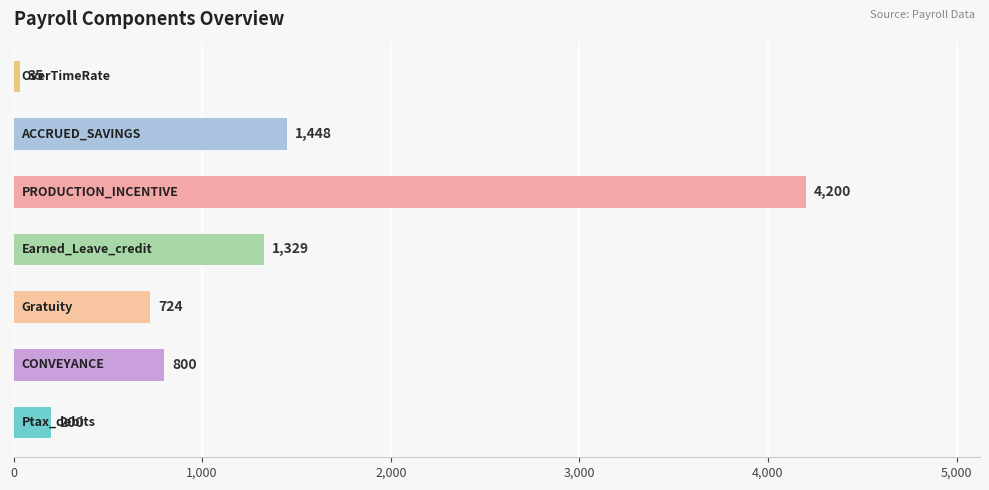

What is the smallest value displayed?

35